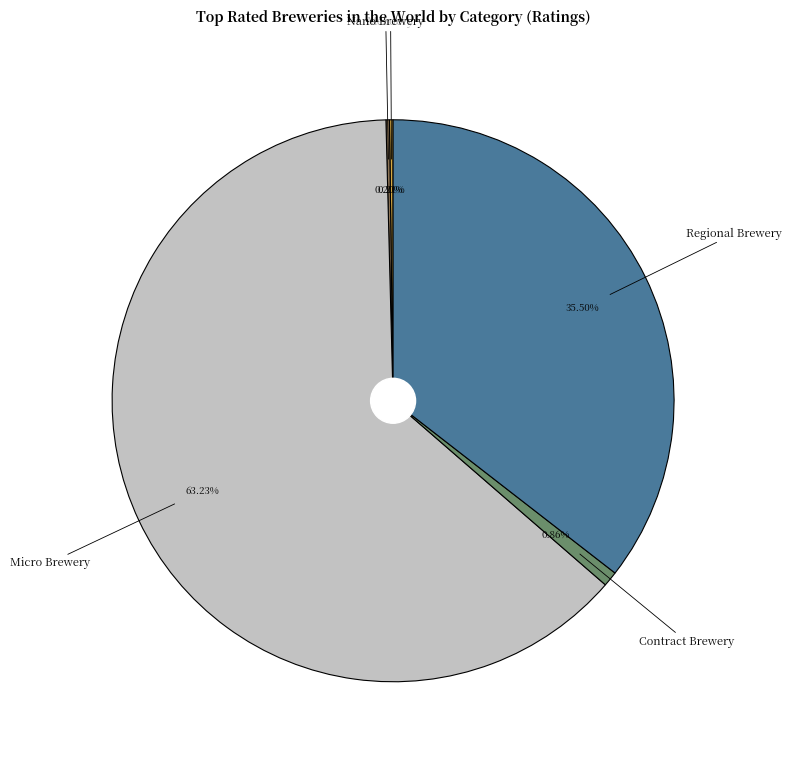

Is there any slice that represents more than half of the pie?

Yes